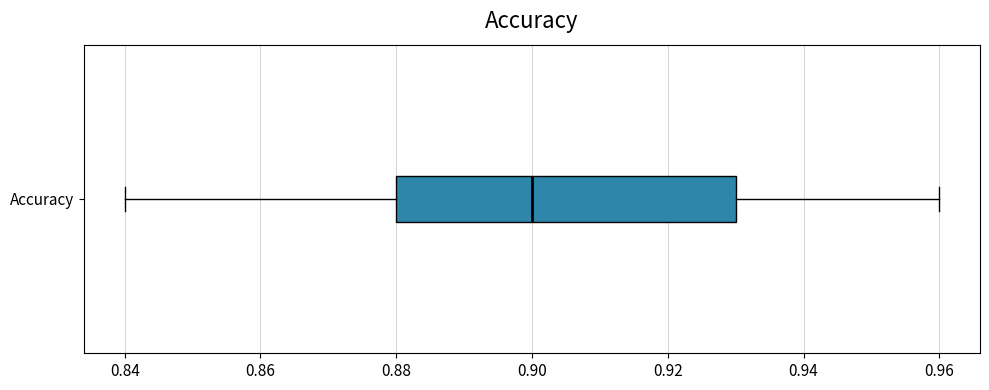

Where does the median line of the box for Accuracy sit on the x-axis? The values are not printed on the chart, so give them approximately, as read against the axis.

0.90